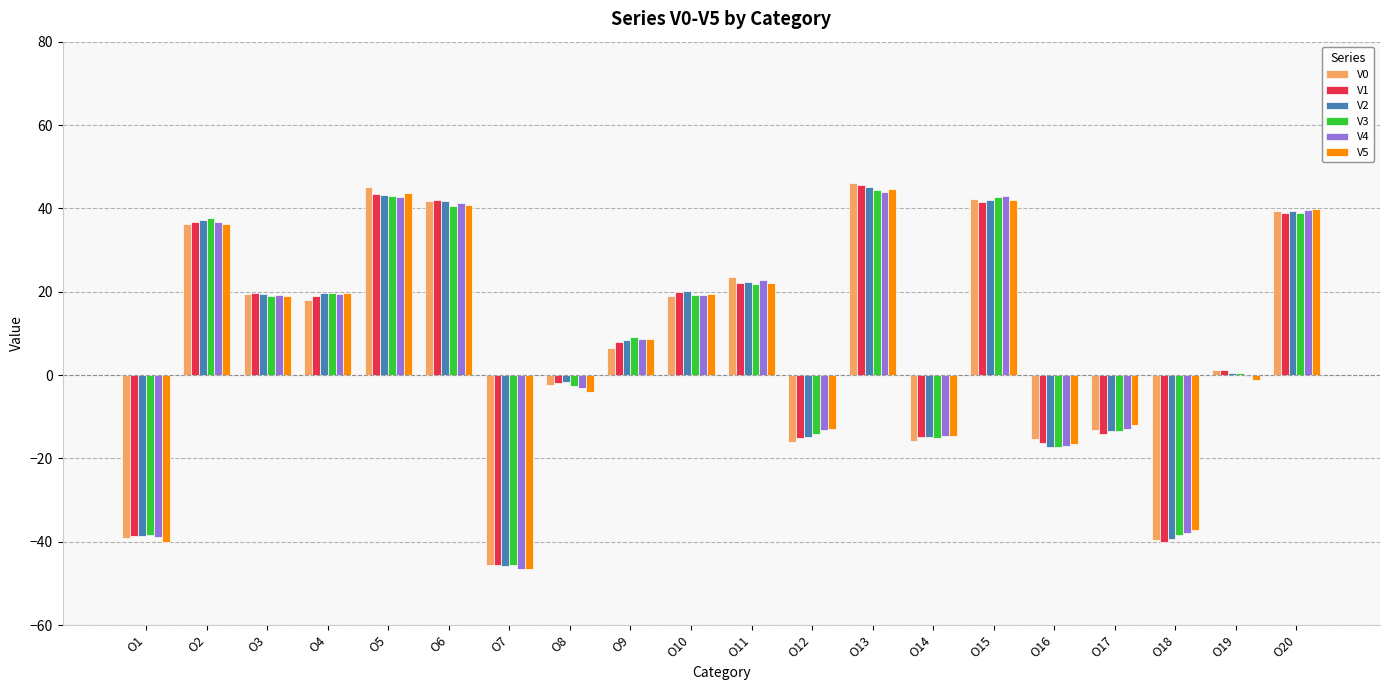

What is the sum of all V3 values?

151.6